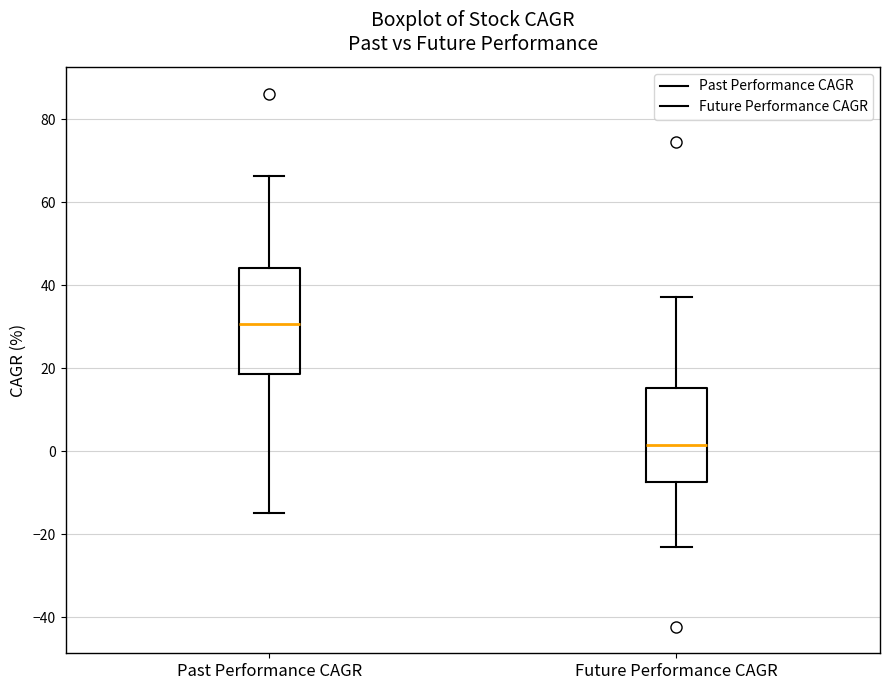

Reading left to right, transcribe this box plot: for each box, give where its median line is, the range the box spans, and where its two whiskers end, as read against the y-axis. The values are not printed on the chart, so give them approximately, as read against the axis.

Past Performance CAGR: median 30, box 18 to 44, whiskers -14 to 66
Future Performance CAGR: median 2, box -8 to 16, whiskers -24 to 38